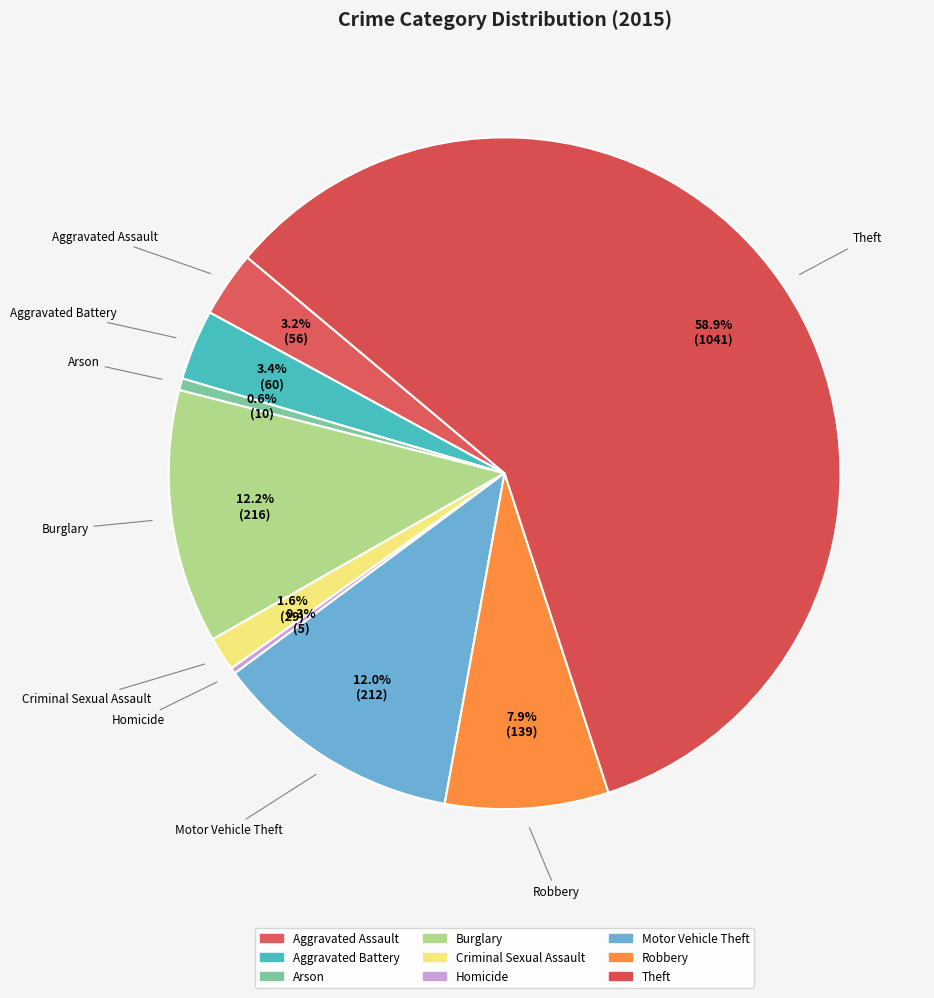

How many segments does this pie chart have?

9